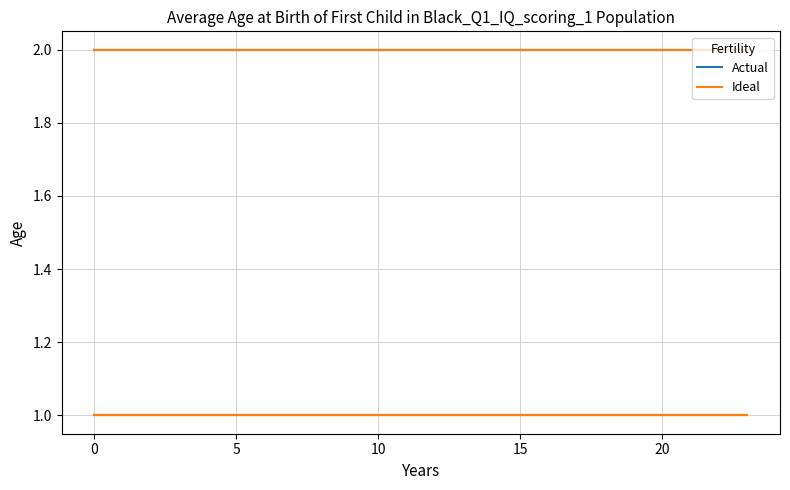

Rank the series by their maximum value, from highest to lowest.

Actual, Ideal